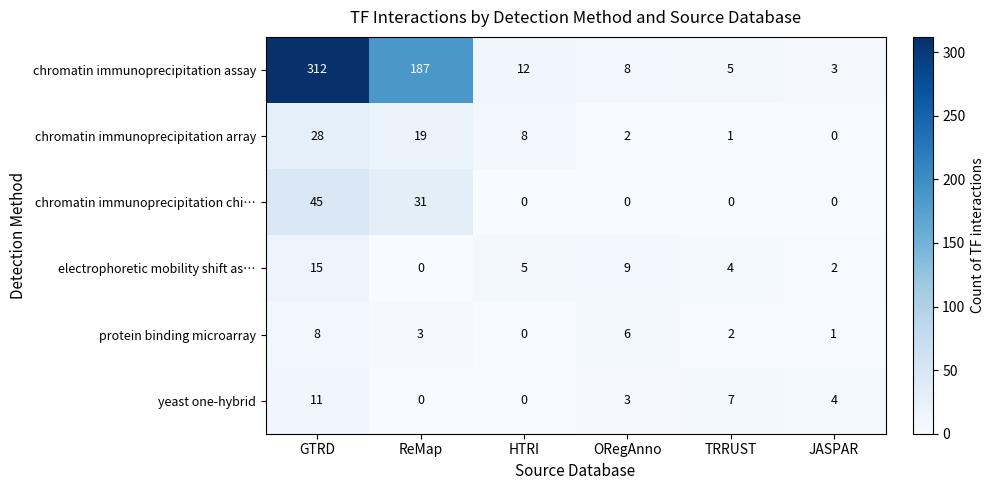

The chromatin immunoprecipitation array series shows 1 at TRRUST. True or false?

True